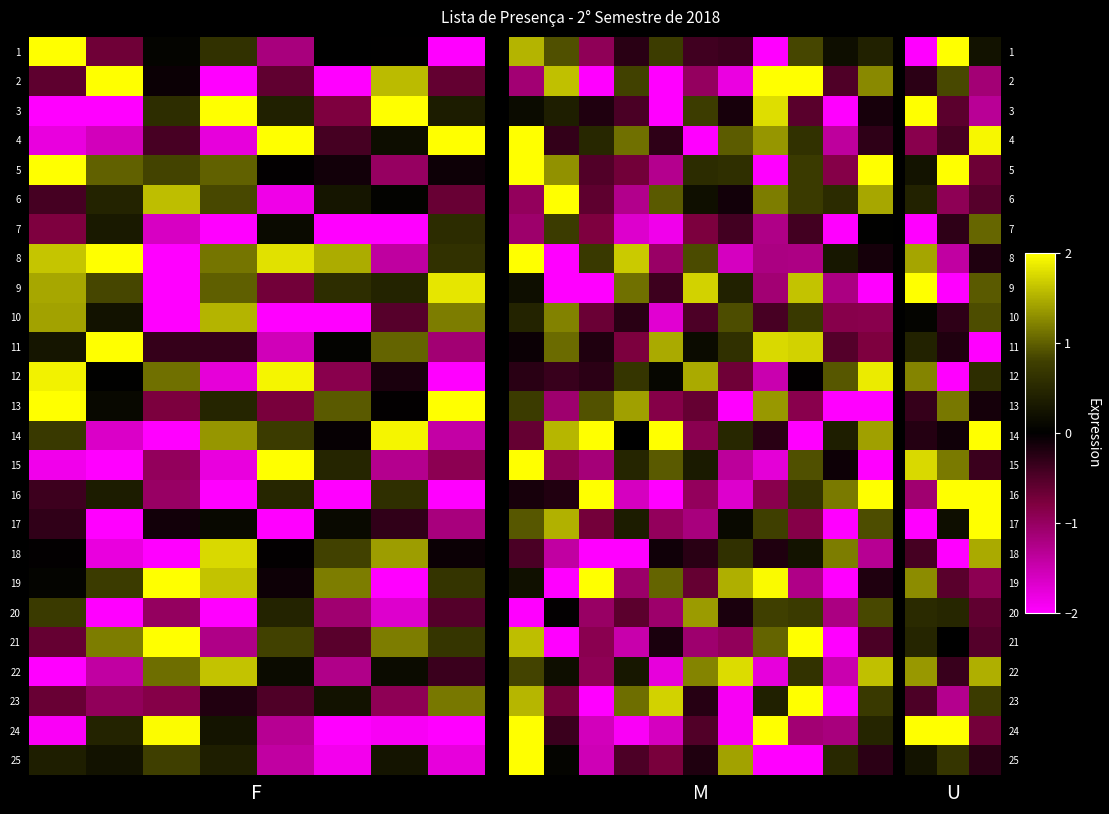

List the series in order of their peak value, highest first.

16, 9, 17, 5, 3, 1, 24, 14, 4, 15, 22, 18, 8, 19, 12, 13, 7, 10, 2, 23, 25, 20, 21, 11, 6